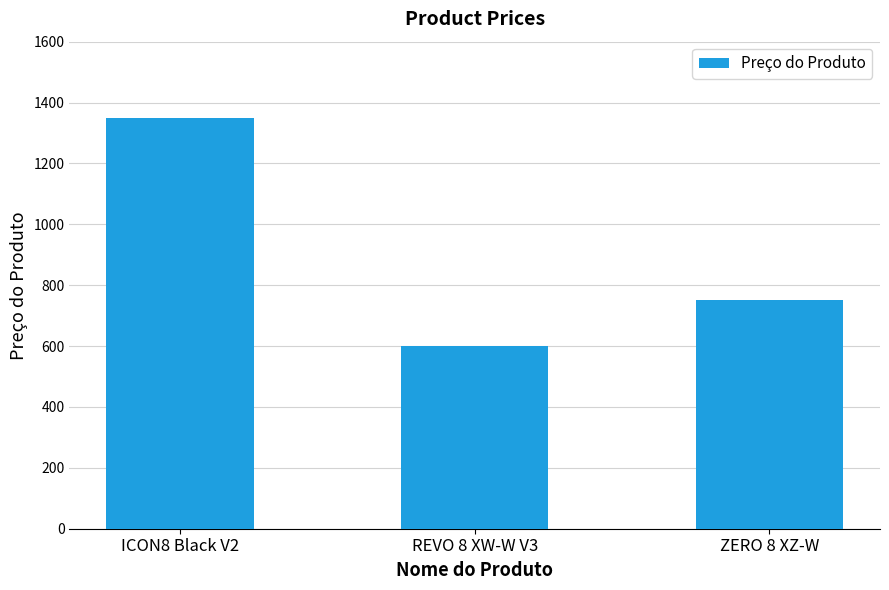

Reading left to right, transcribe all the data shown in this chart.

1350.0	600.0	750.0